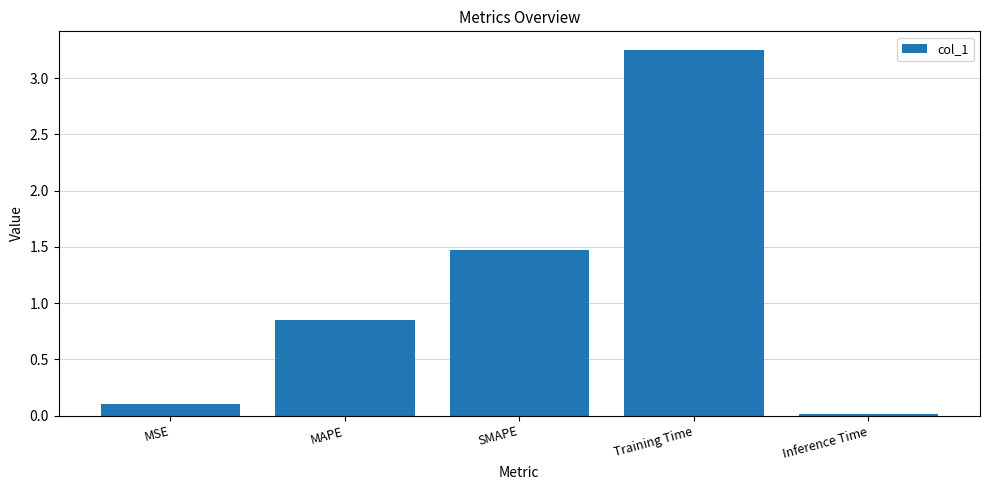

Which category has the lowest value across all series?

Inference Time